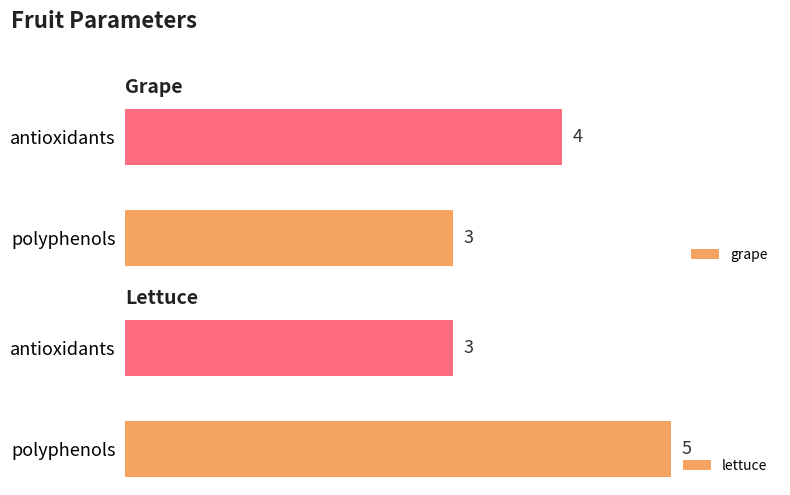

How many series are shown in this chart?

2